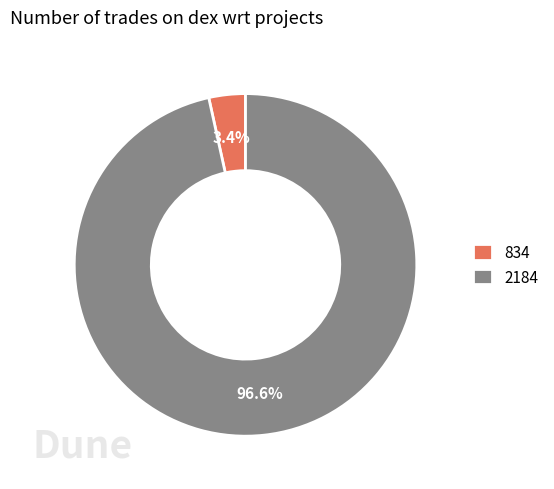

Does 2184 represent more than half of the total?

Yes